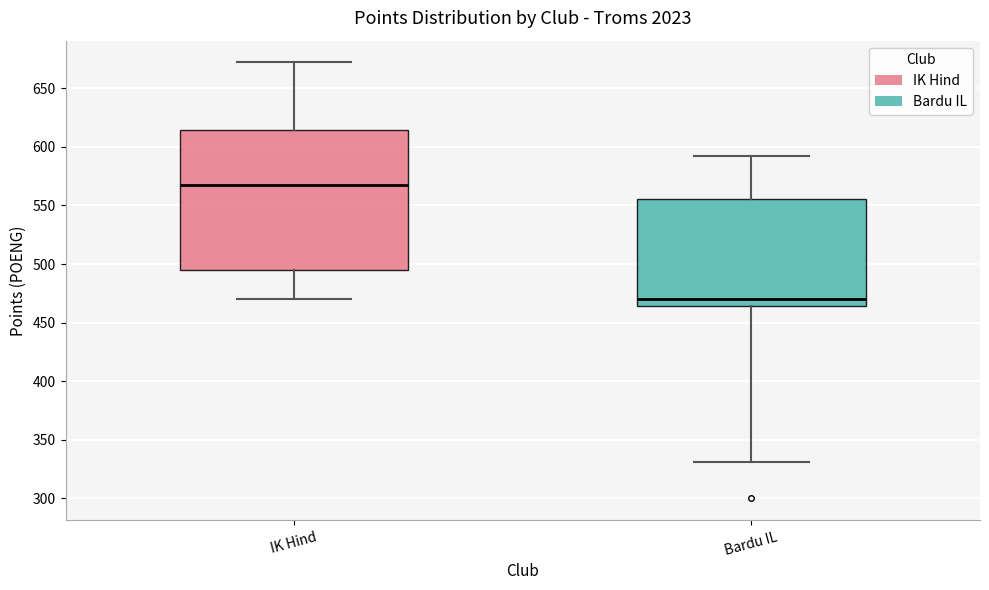

Which box is the tallest, from its lower edge to its upper edge?

IK Hind